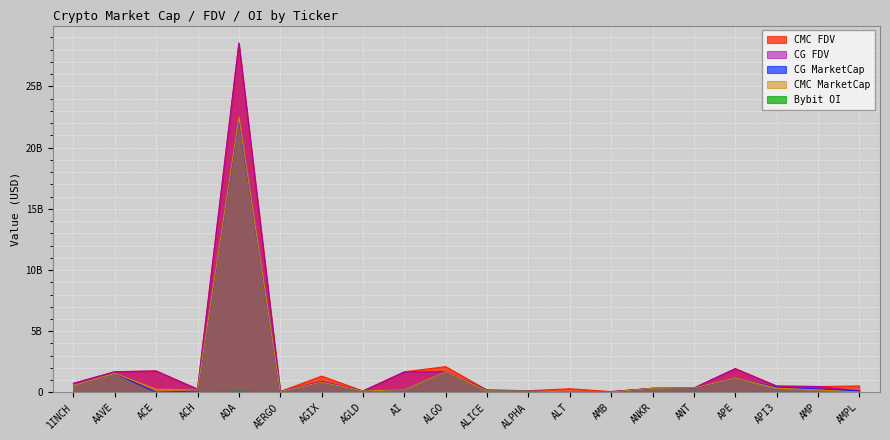

Reading left to right, extract all data points from this chart.

CMC_FDV: 1INCH=742957856.9	AAVE=1693883863.2	ACE=1756780627.0	ACH=268786552.0	ADA=28498187989.3	AERGO=77391673.5	AGIX=1333002584.0	AGLD=119717937.9	AI=1686804423.5	ALGO=2107673795.5	ALICE=192279440.8	ALPHA=141768184.4	ALT=301952295.5	AMB=69866288.5	ANKR=336575079.8	ANT=363333869.6	APE=1941976401.0	API3=512899186.8	AMP=482886113.9	AMPL=528918338.9
CMC_MarketCap: 1INCH=566414021.8	AAVE=1560819816.1	ACE=262555286.5	ACH=198008471.9	ADA=22466453842.7	AERGO=68878589.4	AGIX=837523379.2	AGLD=119717937.9	AI=219284575.1	ALGO=1696207766.7	ALICE=130583377.0	ALPHA=119935884.0	ALT=48010412.9	AMB=33143914.0	ANKR=336575079.8	ANT=363333869.6	APE=1174693432.7	API3=353687675.7	AMP=205051540.3	AMPL=37827444.5
CG_MarketCap: 1INCH=565705709.0	AAVE=1557364571.0	ACE=0.0	ACH=132850819.0	ADA=22299939631.0	AERGO=67201318.0	AGIX=830199616.0	AGLD=119646718.0	AI=216843615.0	ALGO=1689663156.0	ALICE=168183356.0	ALPHA=119598487.0	ALT=0.0	AMB=33170093.0	ANKR=336276206.0	ANT=336330190.0	APE=1157461127.0	API3=423329750.0	AMP=272462007.0	AMPL=106237453.0
CG_FDV: 1INCH=742028772.0	AAVE=1690113527.0	ACE=1744354705.0	ACH=268727994.0	ADA=28543679843.0	AERGO=75507099.0	AGIX=914001026.0	AGLD=119646718.0	AI=1668027807.0	ALGO=1689663238.0	ALICE=190396252.0	ALPHA=141369370.0	ALT=0.0	AMB=69921472.0	ANKR=336276206.0	ANT=362705644.0	APE=1939971353.0	API3=525654248.0	AMP=482741492.0	AMPL=123930734.0
Bybit_OI: 1INCH=7653378.0	AAVE=20984908.0	ACE=9038021.0	ACH=2714141.0	ADA=103861461.0	AERGO=896506.0	AGIX=21901354.0	AGLD=2353065.0	AI=16116805.0	ALGO=13266802.0	ALICE=6901053.0	ALPHA=2568692.0	ALT=18696362.0	AMB=1689580.0	ANKR=6318773.0	ANT=3266989.0	APE=21666050.0	API3=6005717.0	AMP=0.0	AMPL=0.0